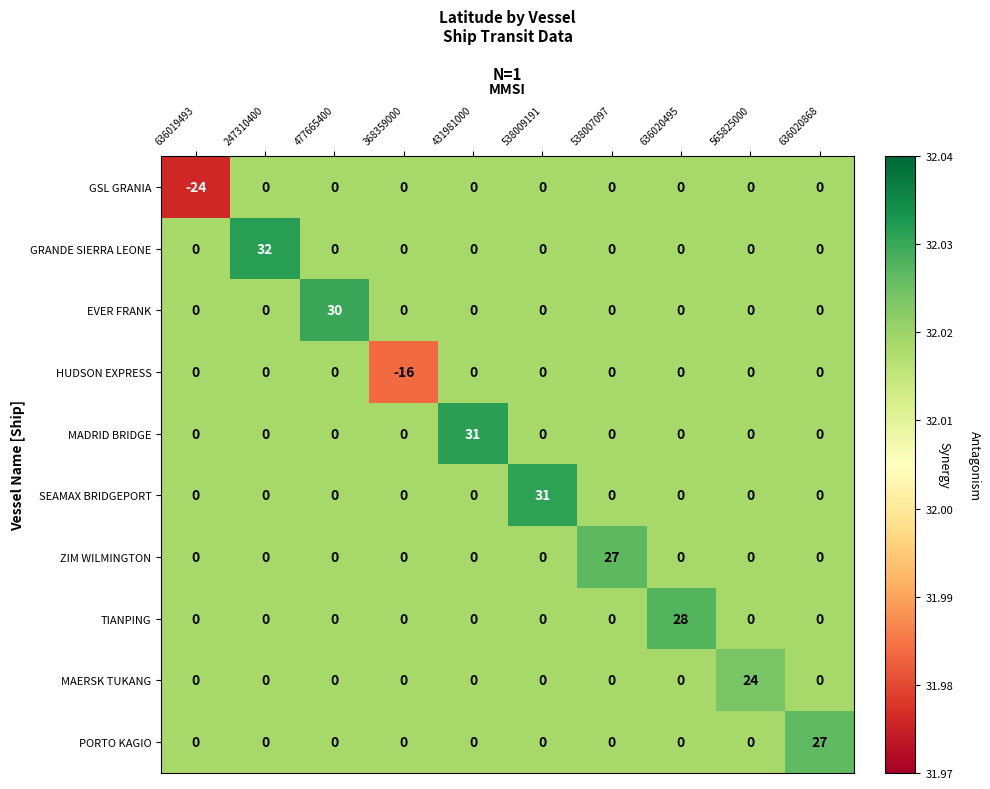

Which category has the lowest value across all series?

636019493